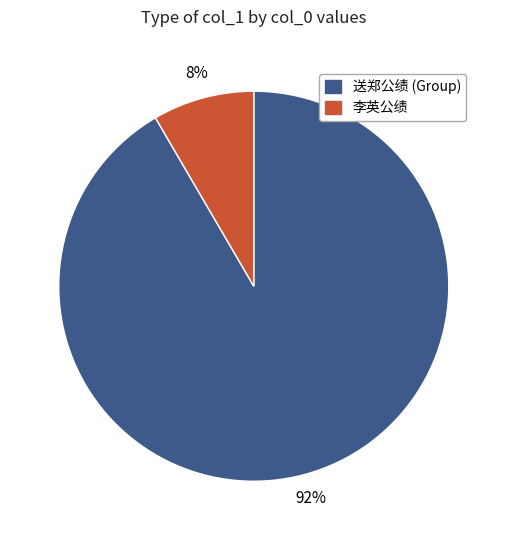

Is there any slice that represents more than half of the pie?

Yes